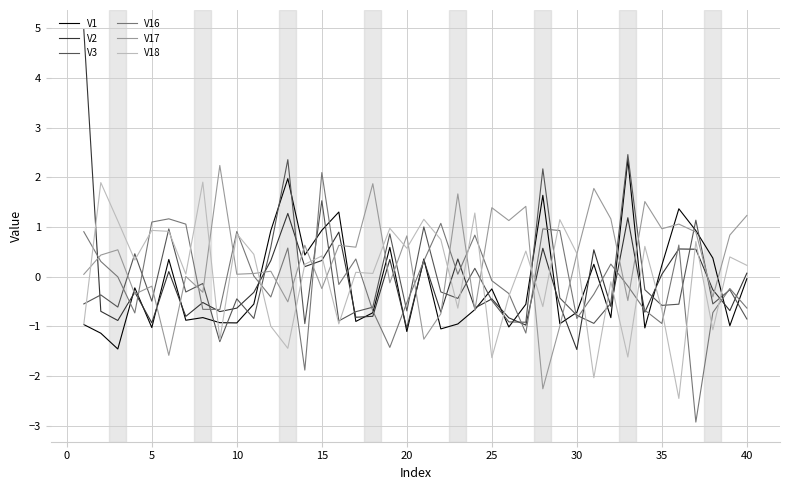

What is the greatest value displayed?

5.0